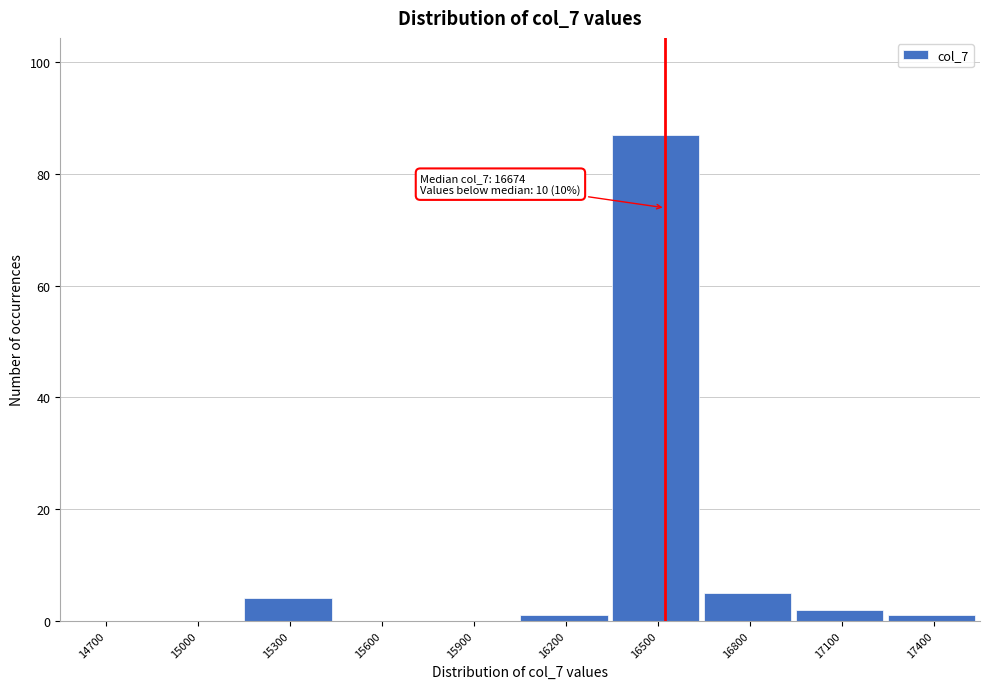

Reading left to right, extract all data points from this chart.

14700=0	15000=0	15300=4	15600=0	15900=0	16200=1	16500=87	16800=5	17100=2	17400=1